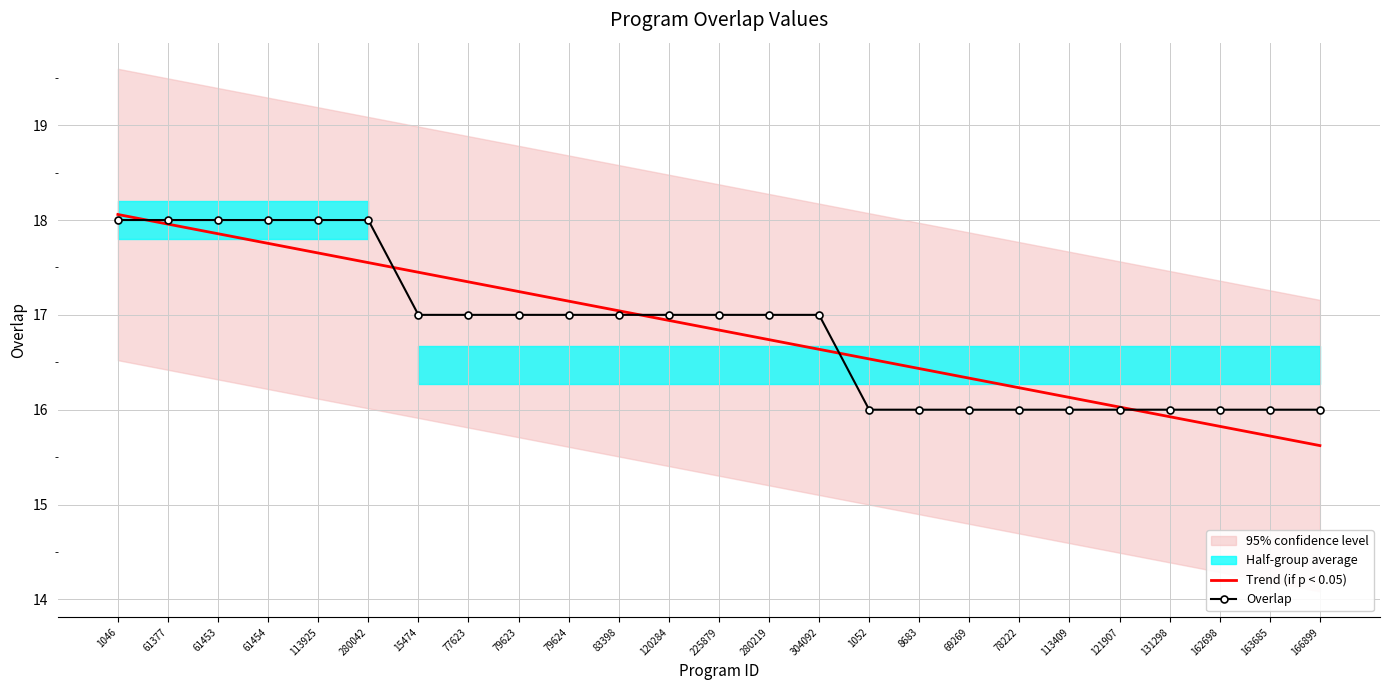

What is the label of the 23rd point from the left?

162698